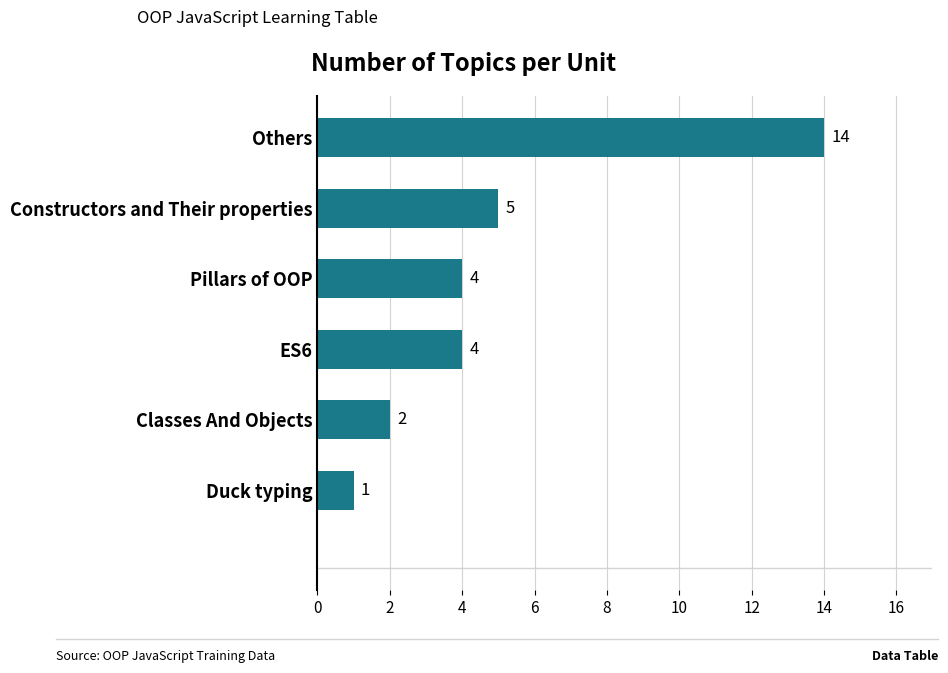

What is the change in value from Others to Classes And Objects?

-12